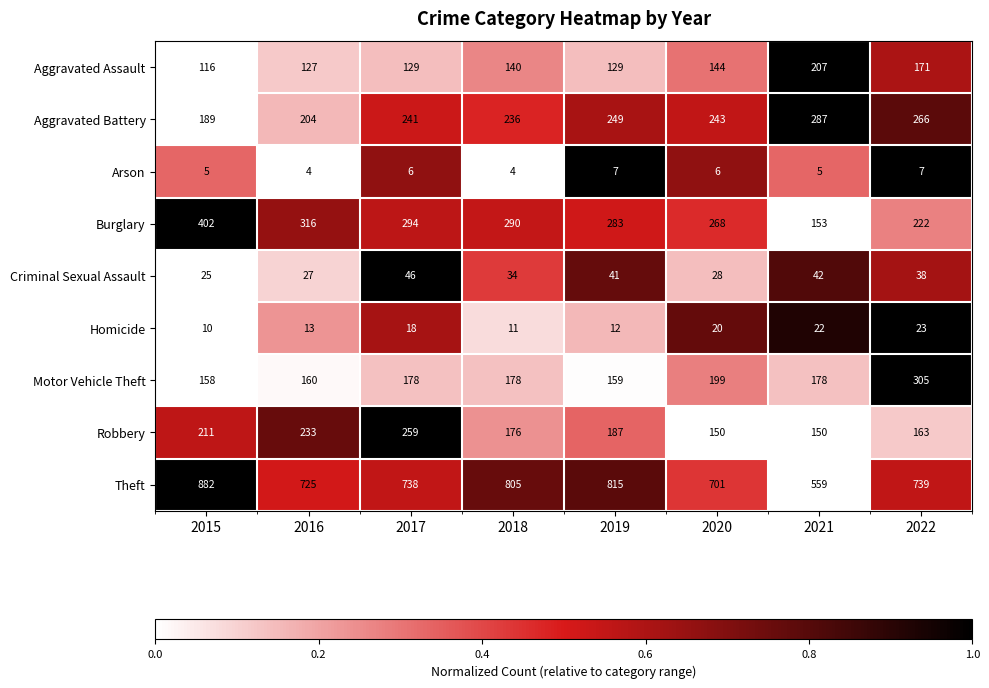

How many series are shown in this chart?

9